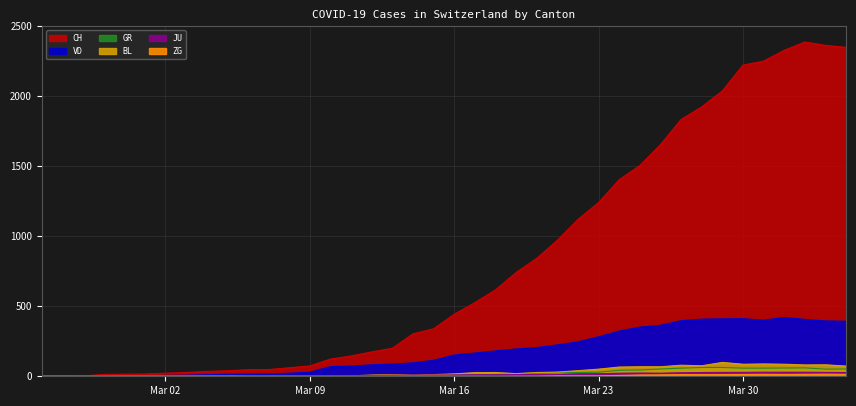

How many lines are shown in the chart?

6